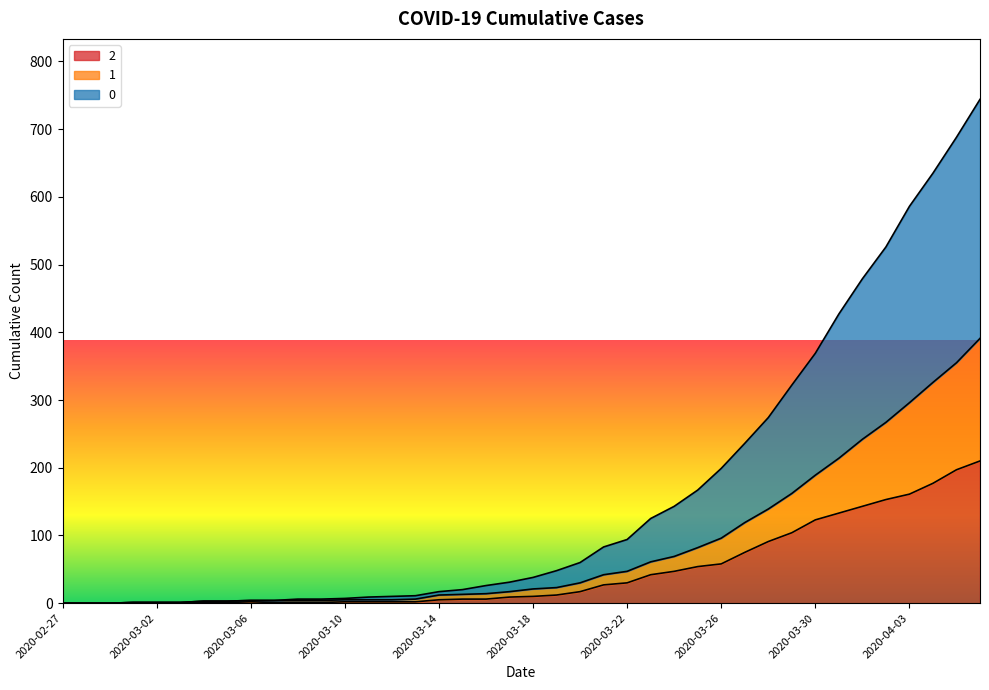

What is the label of the 27th point from the left?

2020-03-24